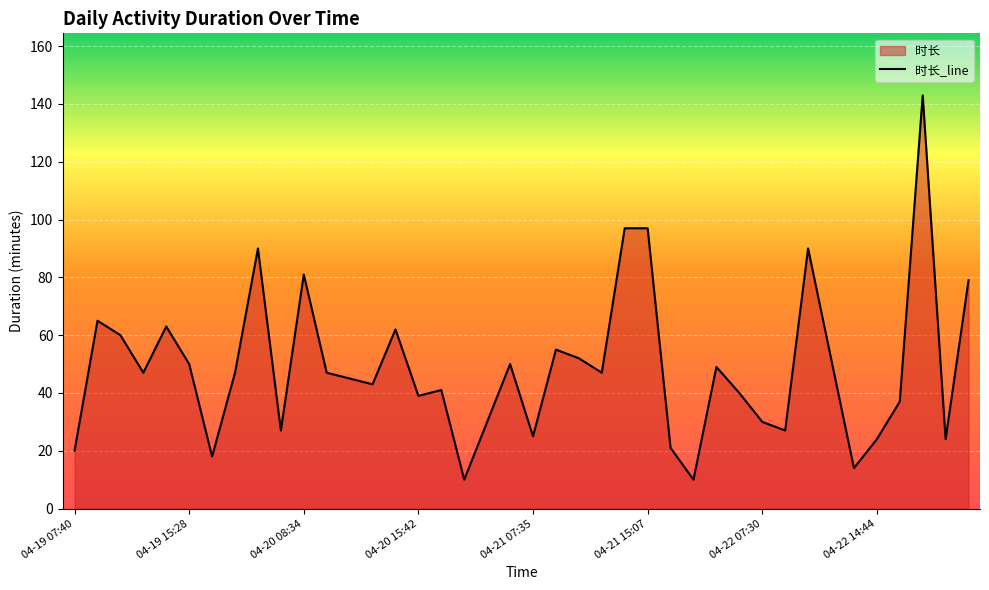

List the labels in order of value, smallest first.

04-20 17:20, 04-21 17:25, 04-22 14:21, 04-19 16:26, 04-19 07:40, 04-21 17:04, 04-22 14:44, 04-23 07:50, 04-21 07:35, 04-20 07:30, 04-22 08:37, 04-20 18:05, 04-22 07:30, 04-22 15:08, 04-20 15:42, 04-21 19:20, 04-20 16:38, 04-20 13:40, 04-20 11:00, 04-19 11:05, 04-19 16:52, 04-20 10:06, 04-21 11:05, 04-21 18:15, 04-19 15:28, 04-20 21:03, 04-21 10:04, 04-22 10:59, 04-21 08:58, 04-19 09:58, 04-20 14:31, 04-19 14:17, 04-19 08:53, 04-23 08:50, 04-20 08:34, 04-19 20:59, 04-22 09:10, 04-21 13:30, 04-21 15:07, 04-22 15:54